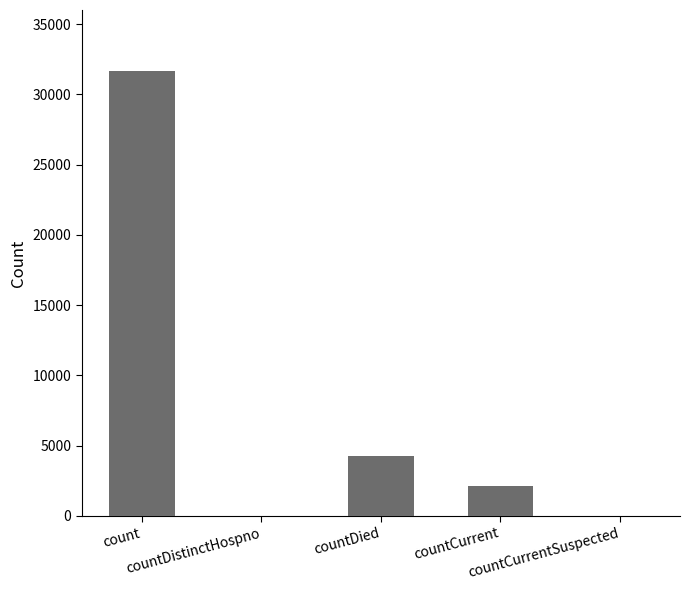

The value at count is 7529. True or false?

False